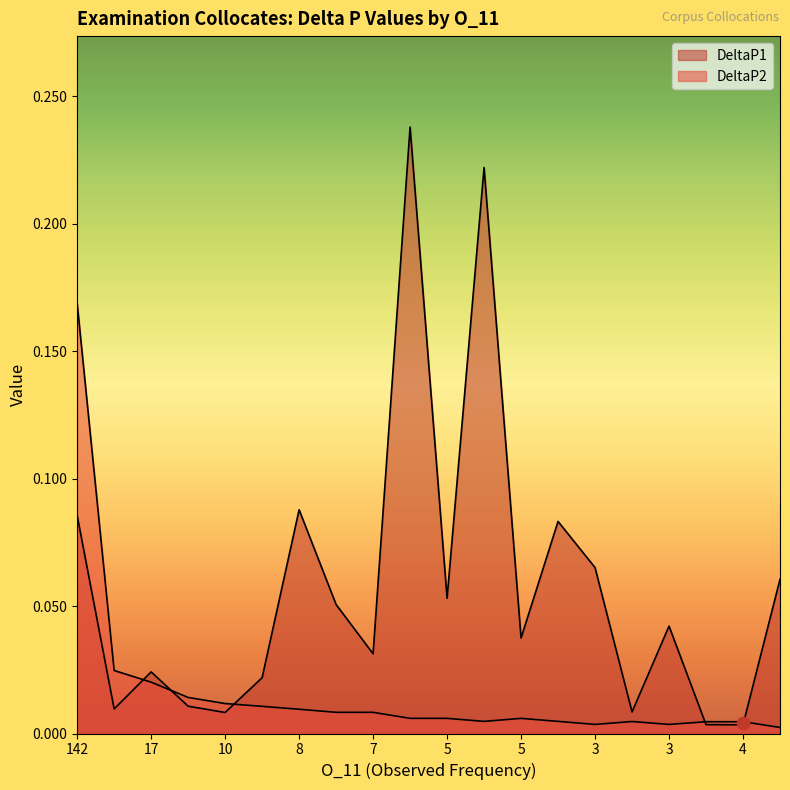

Which series has the largest Y range (max minus min)?

DeltaP1